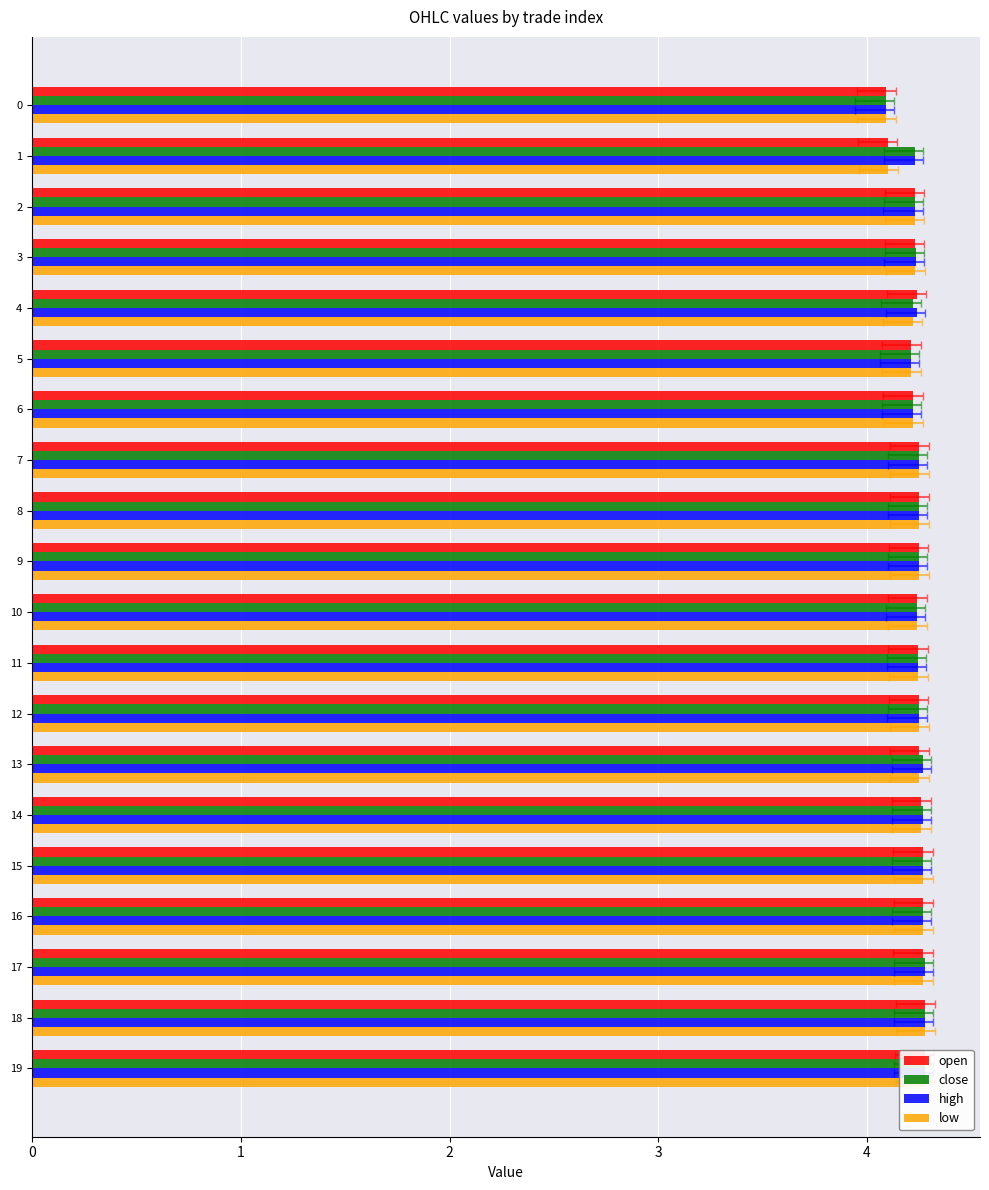

Reading left to right, transcribe all the data shown in this chart.

open: 4.1	4.1	4.2	4.2	4.2	4.2	4.2	4.2	4.2	4.2	4.2	4.2	4.2	4.2	4.3	4.3	4.3	4.3	4.3	4.3
close: 4.1	4.2	4.2	4.2	4.2	4.2	4.2	4.2	4.2	4.2	4.2	4.2	4.2	4.3	4.3	4.3	4.3	4.3	4.3	4.3
high: 4.1	4.2	4.2	4.2	4.2	4.2	4.2	4.2	4.2	4.2	4.2	4.2	4.2	4.3	4.3	4.3	4.3	4.3	4.3	4.3
low: 4.1	4.1	4.2	4.2	4.2	4.2	4.2	4.2	4.2	4.2	4.2	4.2	4.2	4.2	4.3	4.3	4.3	4.3	4.3	4.3